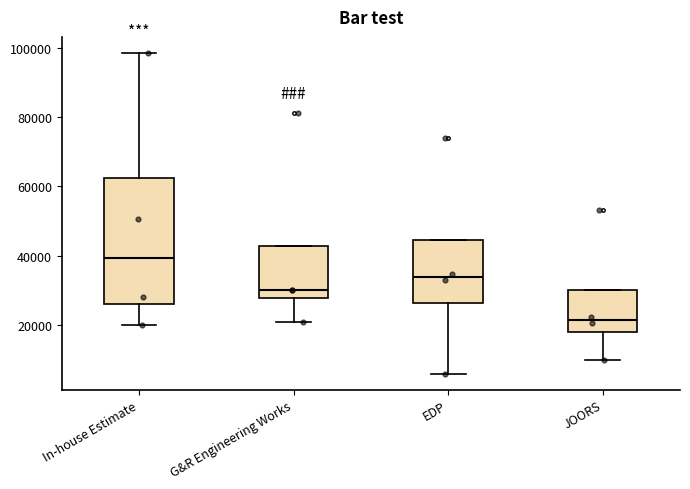

Comparing the boxes themselves (not the whiskers), which one is the tallest?

In-house Estimate